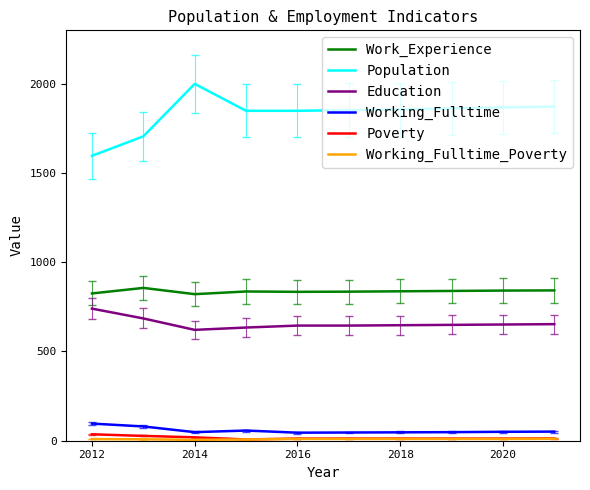

What is the difference between the second highest and second lowest values in the Education series?

51